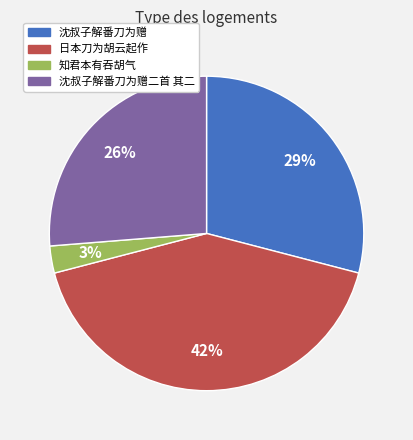

Is there any slice that represents more than half of the pie?

No